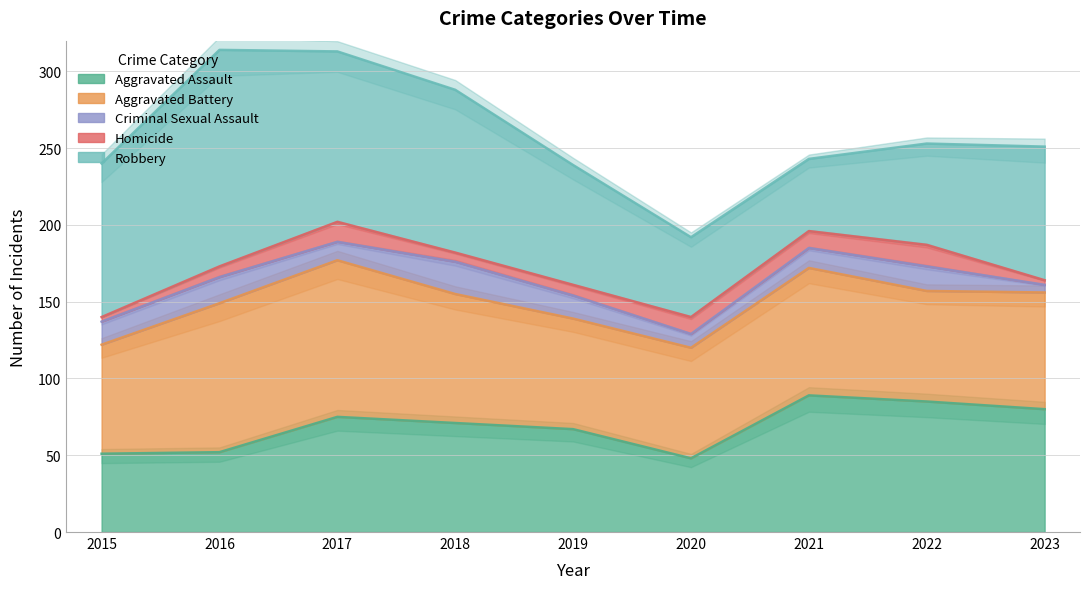

How many distinct data groups are displayed?

5